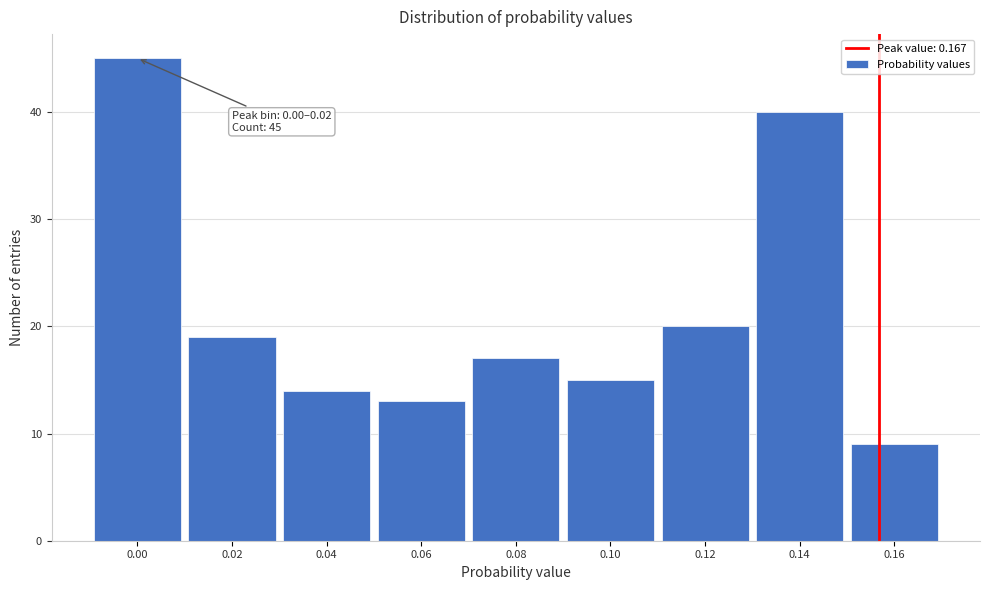

Reading right to left, extract all data points from this chart.

0.16=9	0.14=40	0.12=20	0.10=15	0.08=17	0.06=13	0.04=14	0.02=19	0.00=45